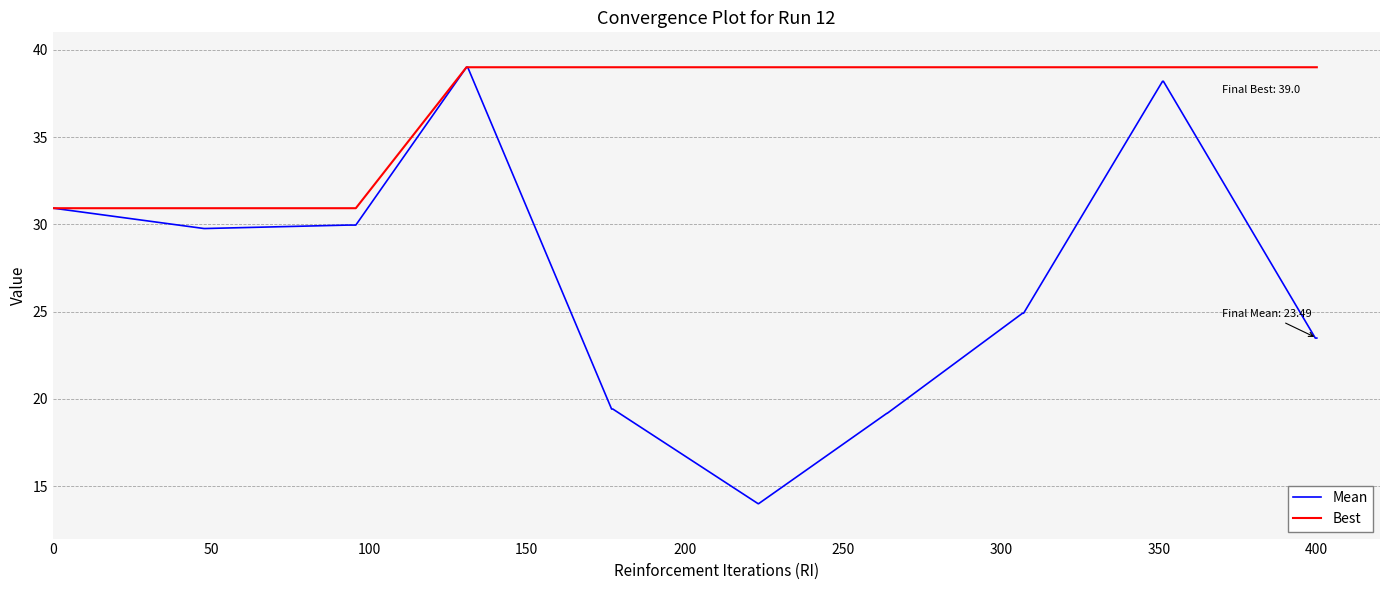

Which series has the largest total across all categories?

Best